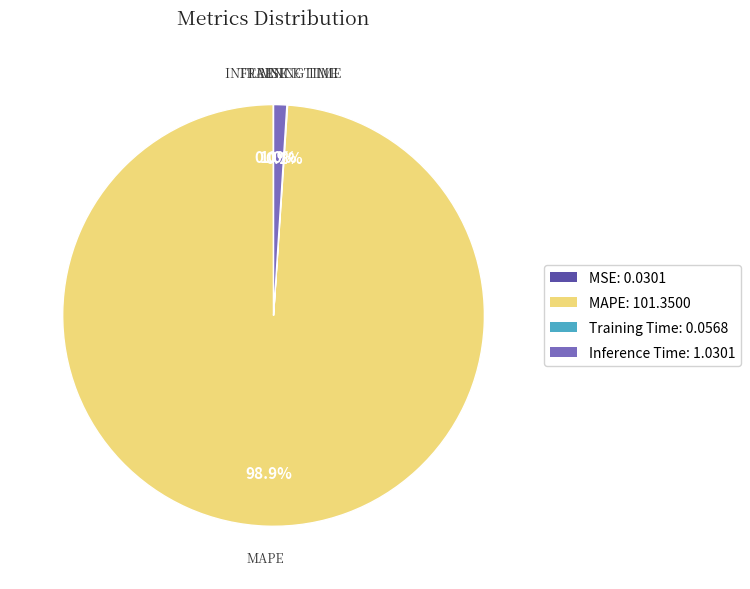

Is there a majority slice in this chart?

Yes